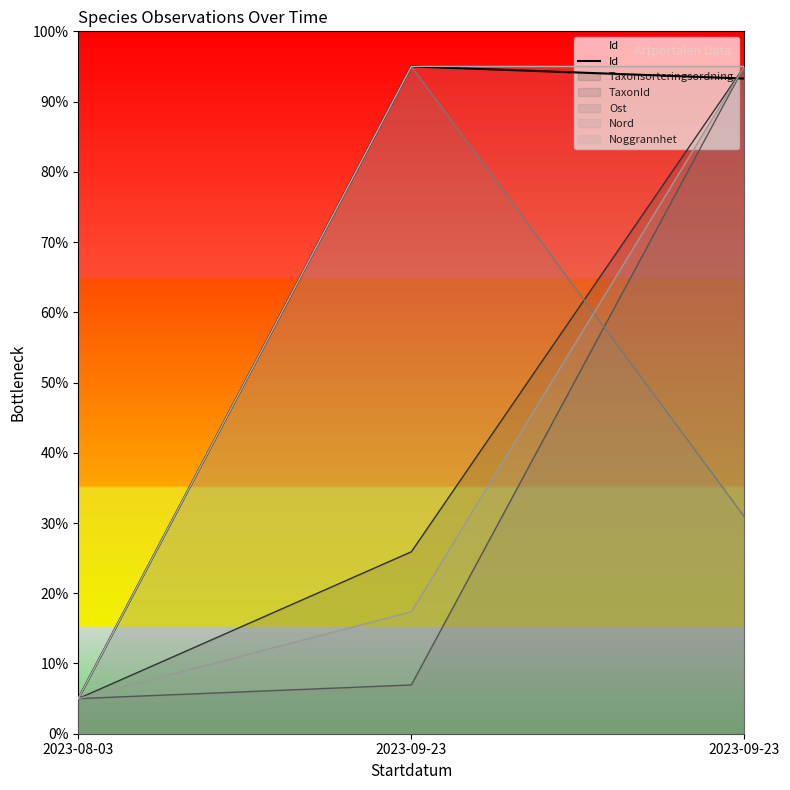

How many lines are shown in the chart?

6